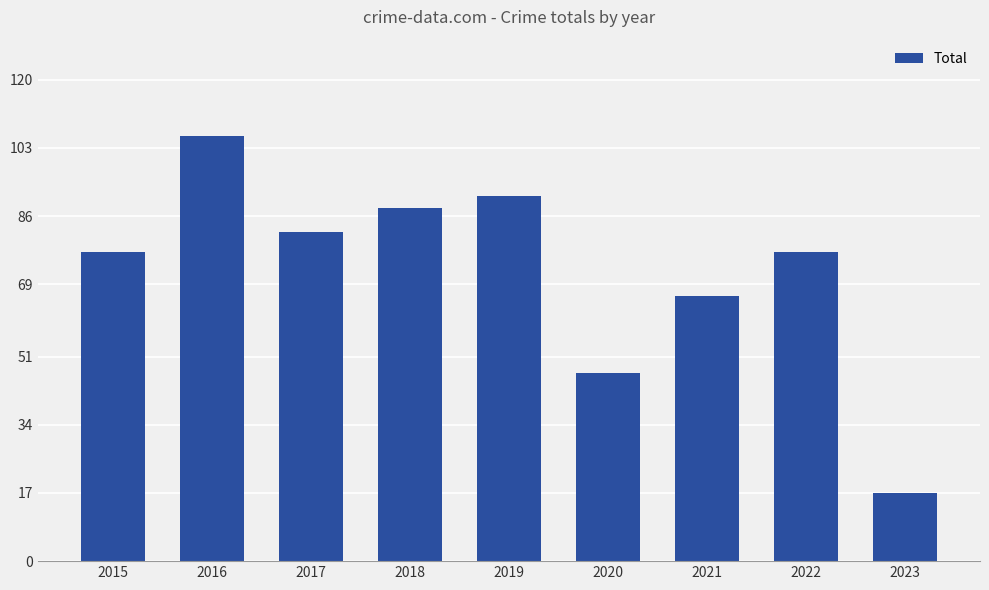

What is the change in value from 2019 to 2021?

-25